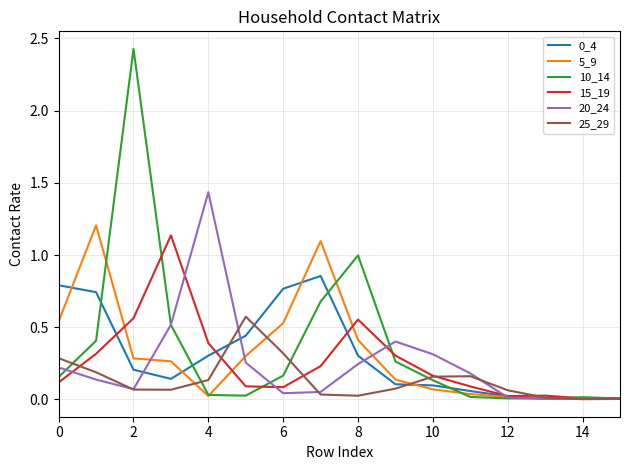

Which series has the largest total across all categories?

10_14